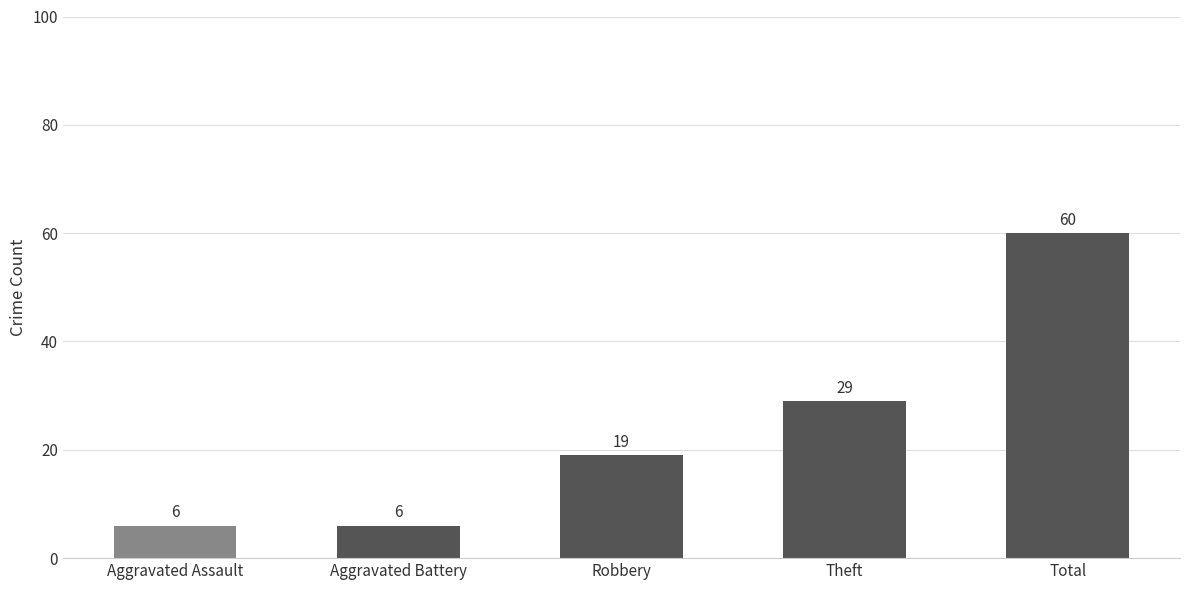

What is the ratio of the value at Robbery to the value at Total?

0.3